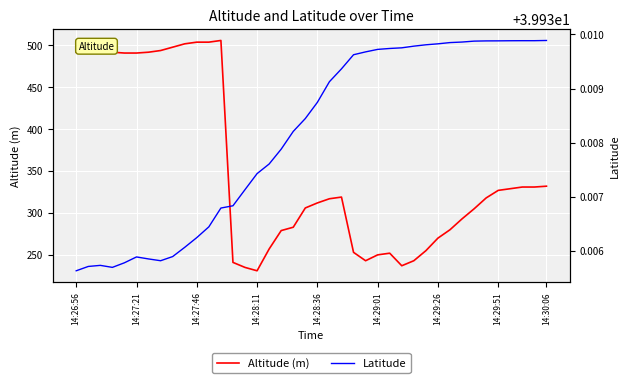

What is the lowest value of the Latitude series?

39.9